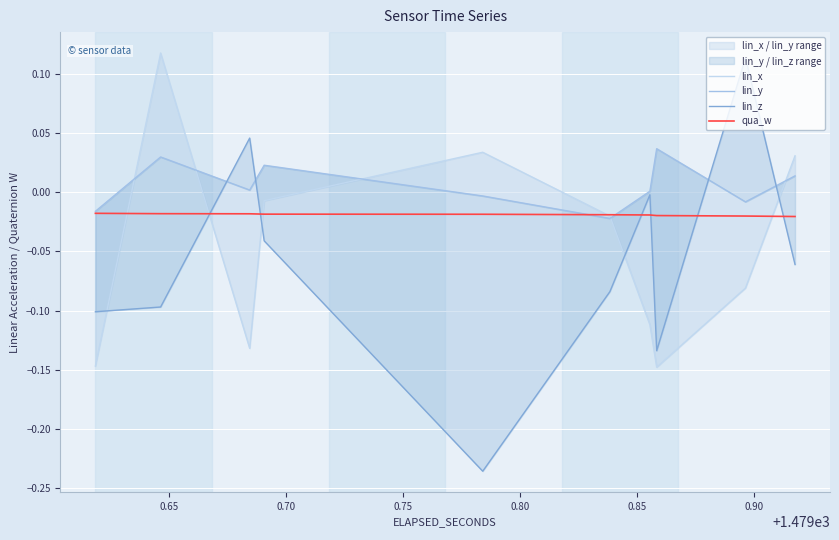

The value of lin_y at 0.60 is -0.0. True or false?

False